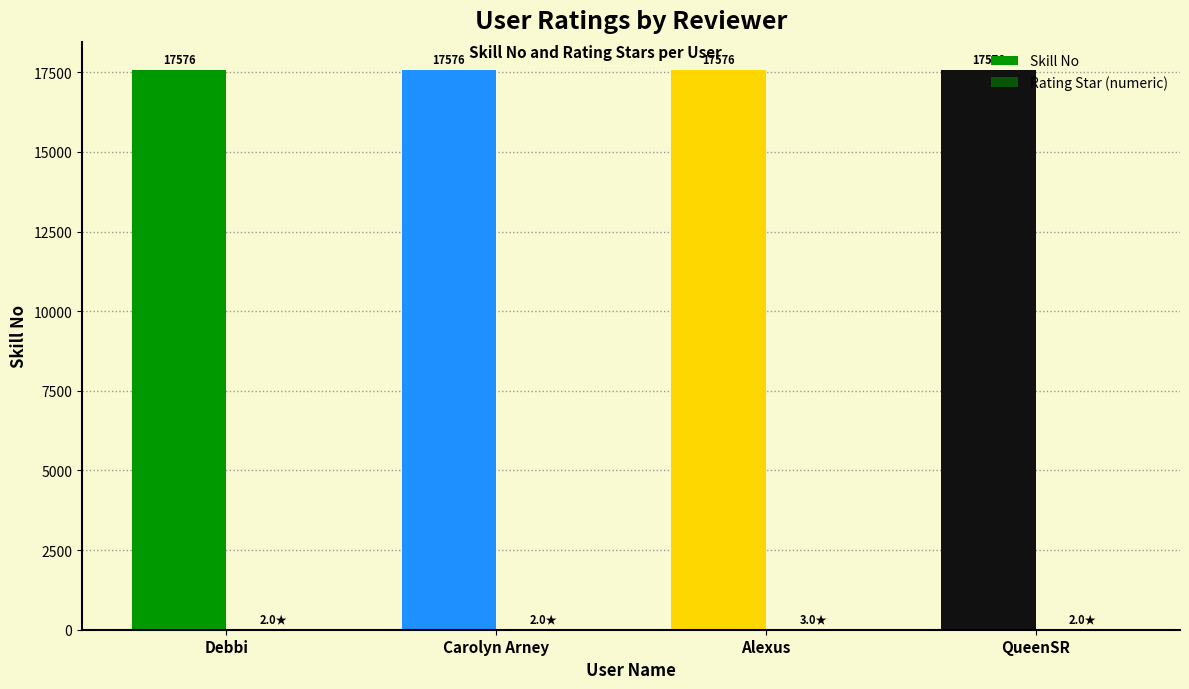

Are the bars horizontal?

No